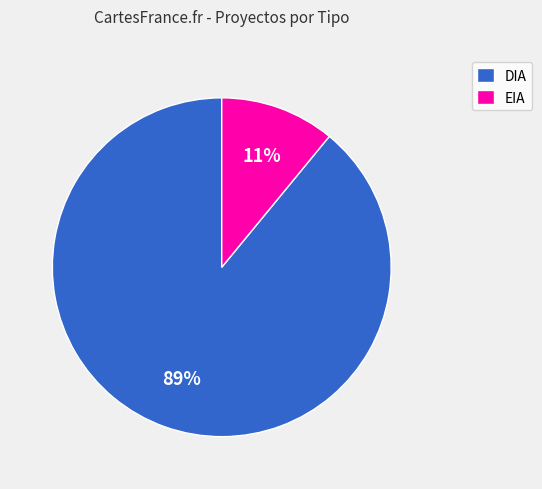

To the nearest percent, what percentage of the pie is DIA?

89%